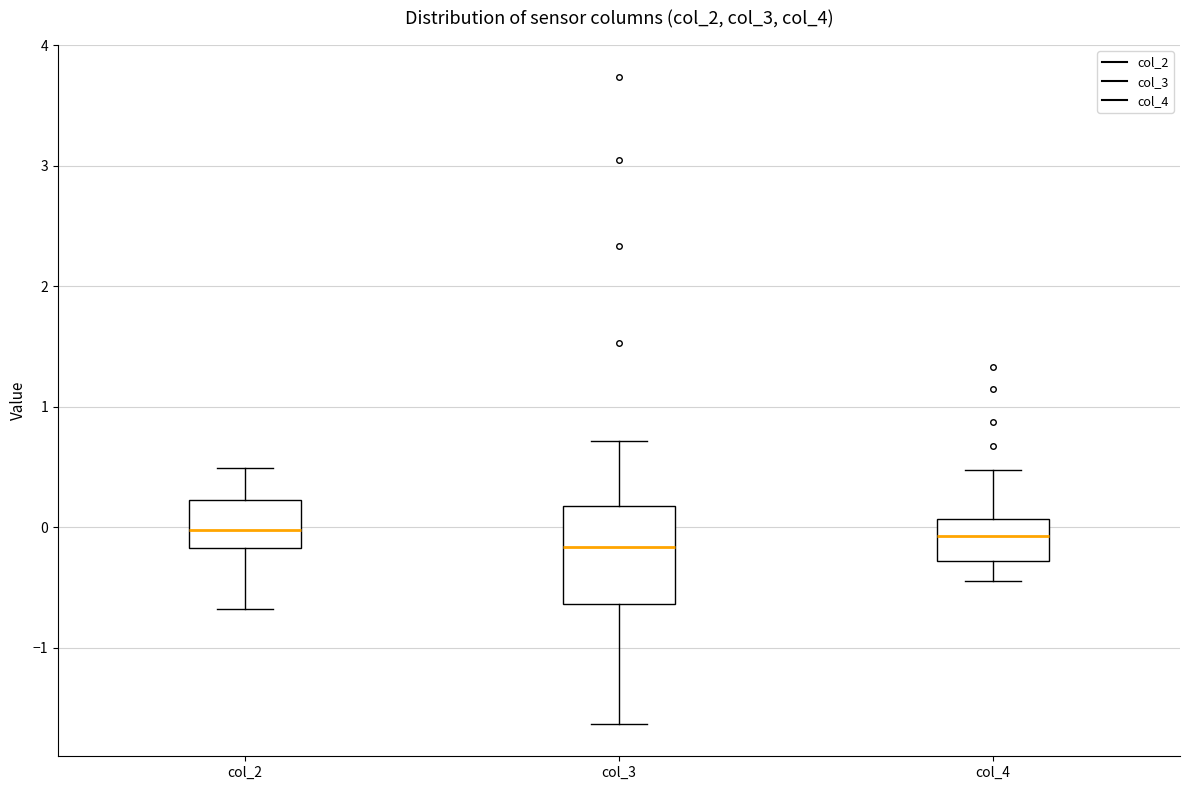

Reading left to right, read every box against the y-axis: the position of its median line, the range the box covers, and the ends of its whiskers. The values are not printed on the chart, so give them approximately, as read against the axis.

col_2: median 0.0, box -0.2 to 0.2, whiskers -0.7 to 0.5
col_3: median -0.2, box -0.6 to 0.2, whiskers -1.6 to 0.7
col_4: median -0.1, box -0.3 to 0.1, whiskers -0.4 to 0.5